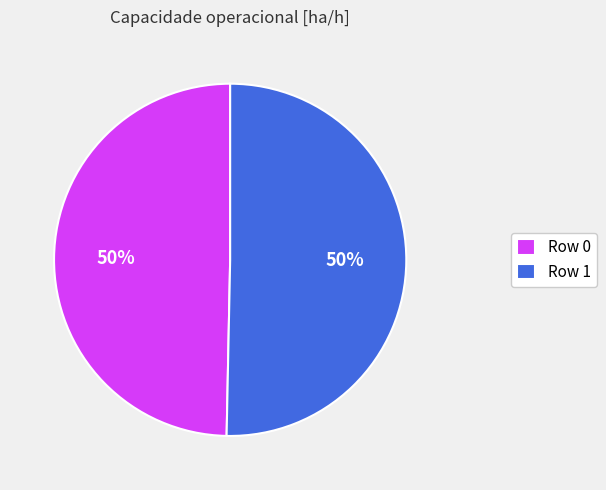

To the nearest percent, what portion does Row 0 represent?

50%